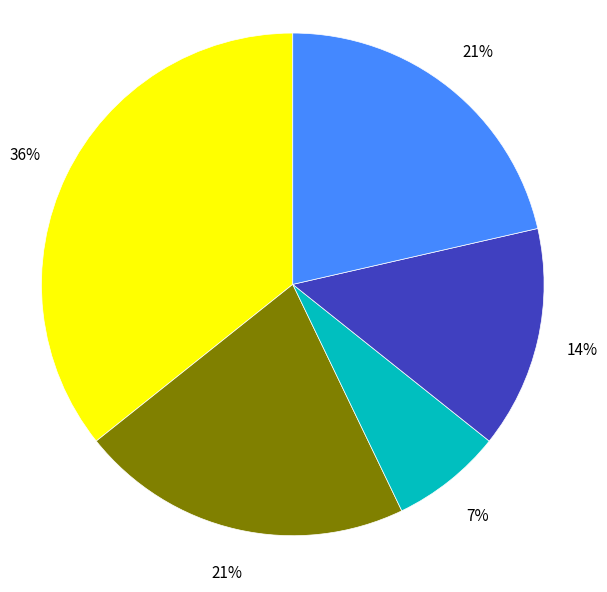

To the nearest percent, what is the difference between the largest and smallest slice percentages?

29%